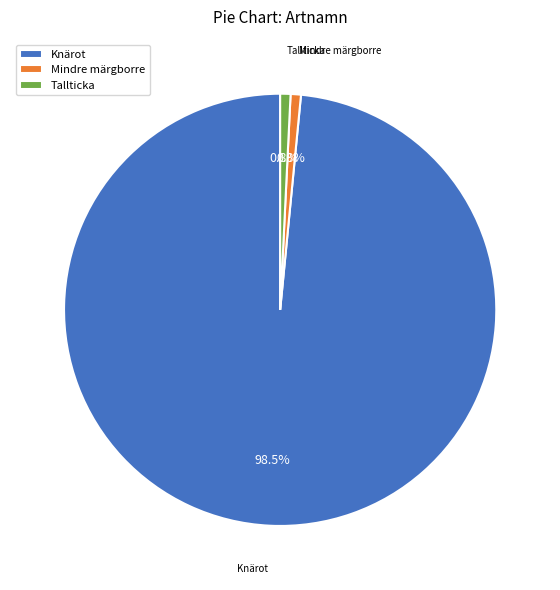

Is the sum of Tallticka and Mindre märgborre greater than half?

No